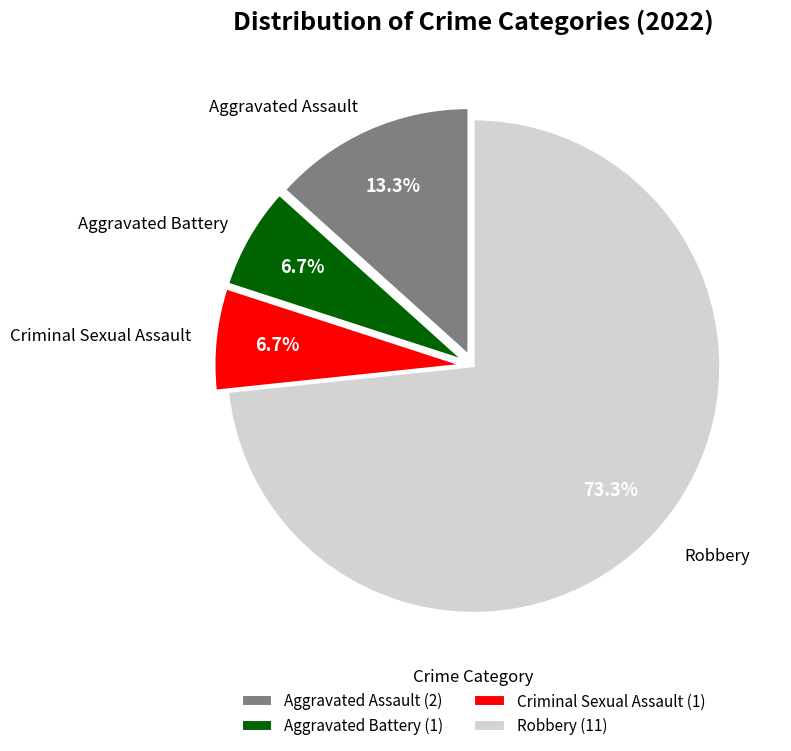

How many segments does this pie chart have?

4